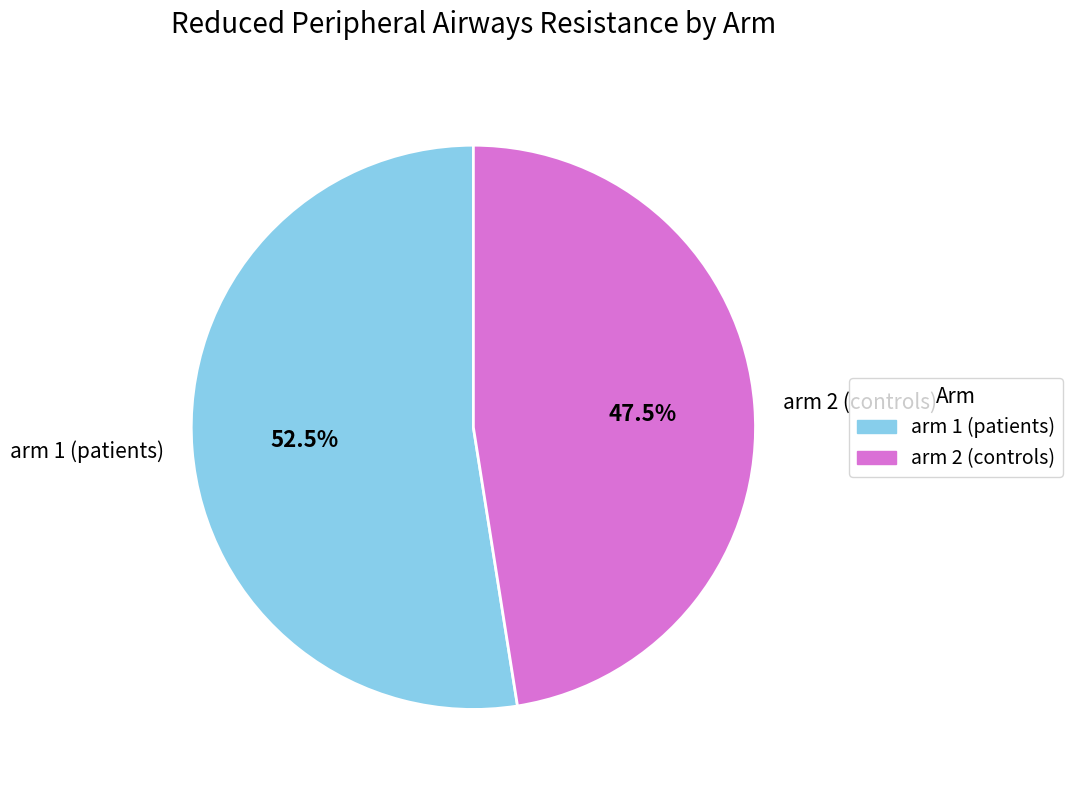

Is it true that arm 2 (controls) is 53% of the pie?

False